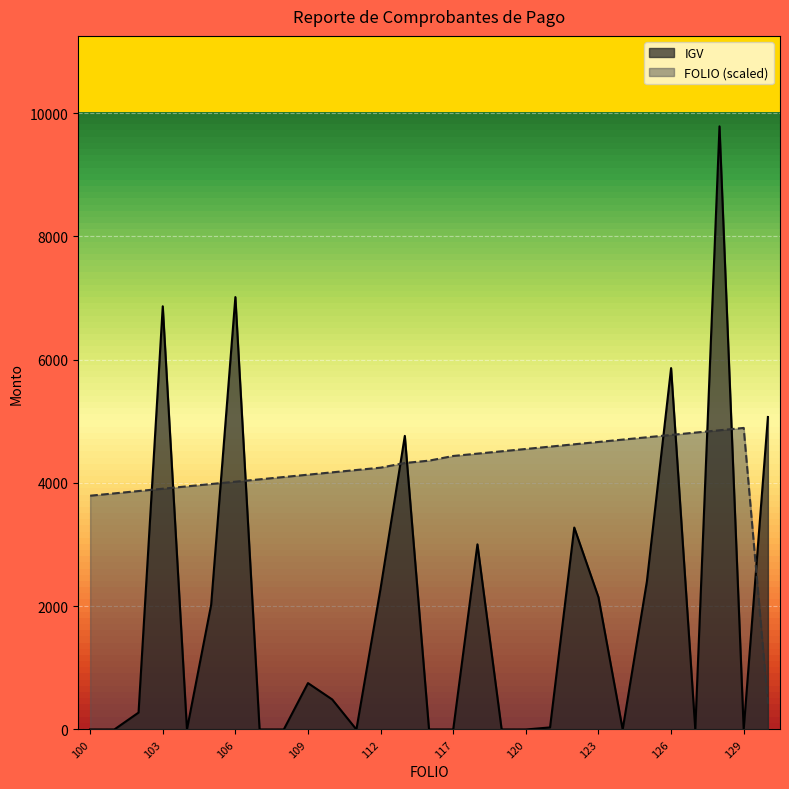

How many categories are shown in the chart?

29